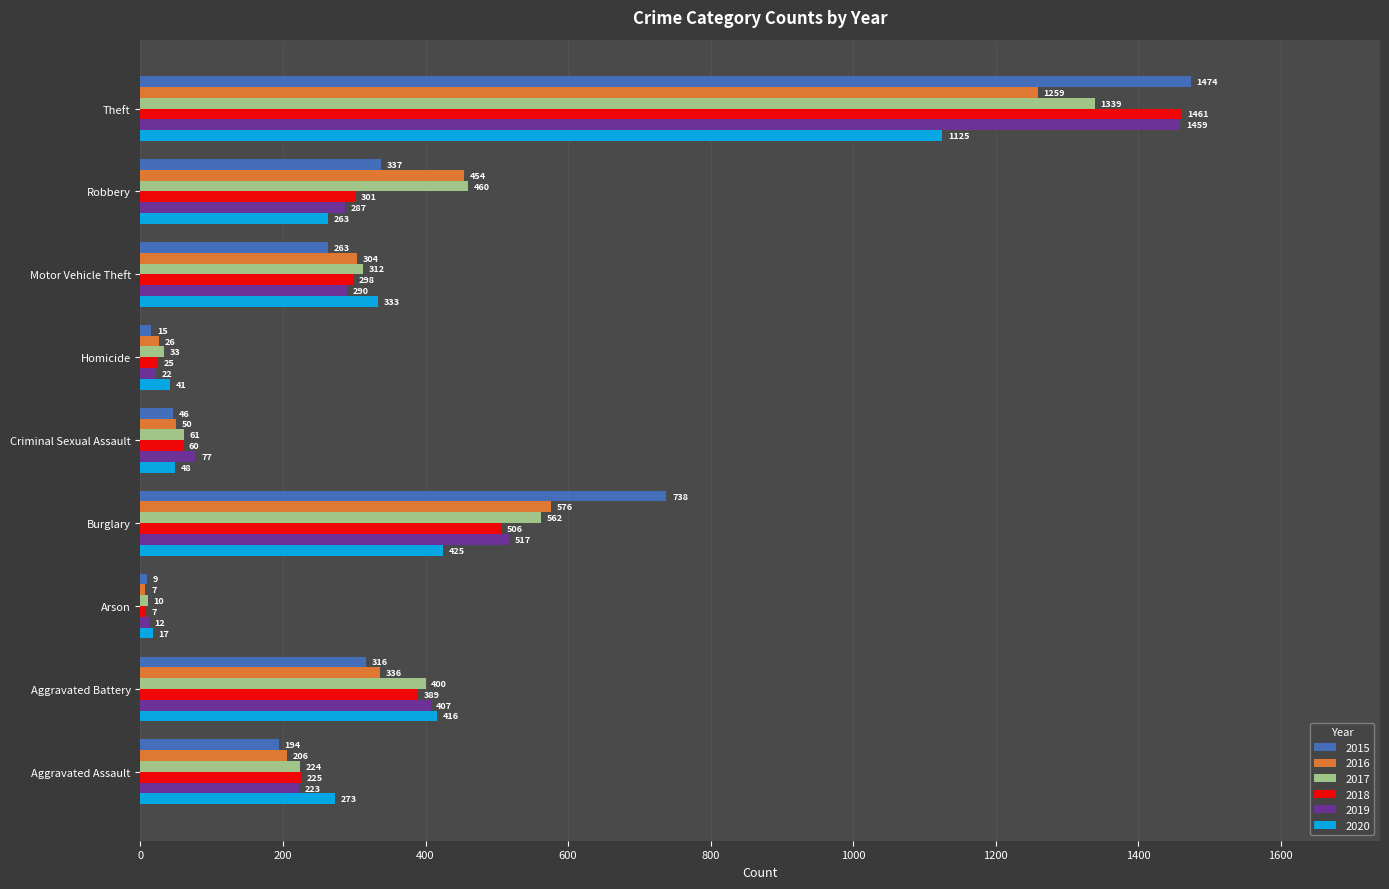

At which label does 2019 reach its peak?

Theft